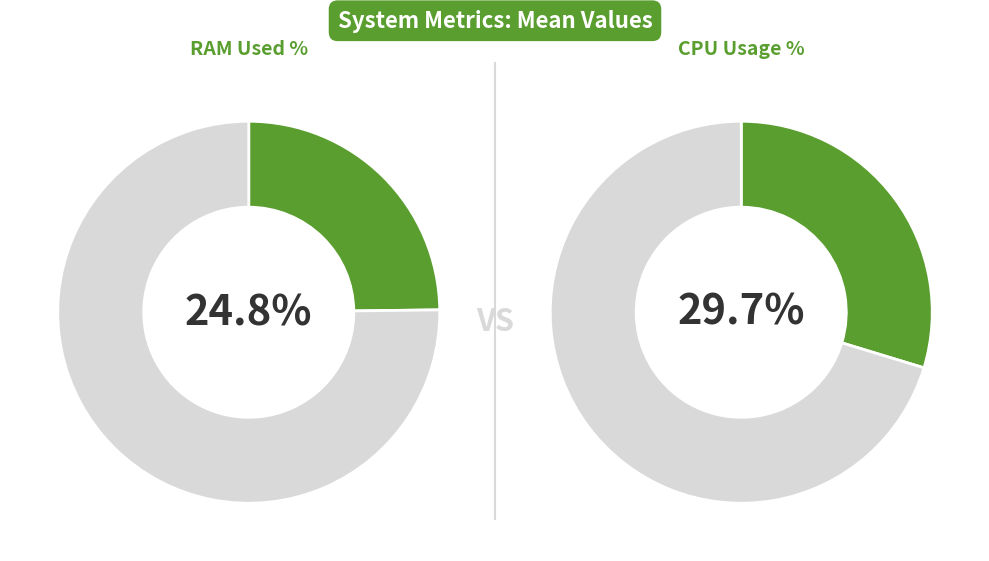

Is there a majority slice in this chart?

Yes